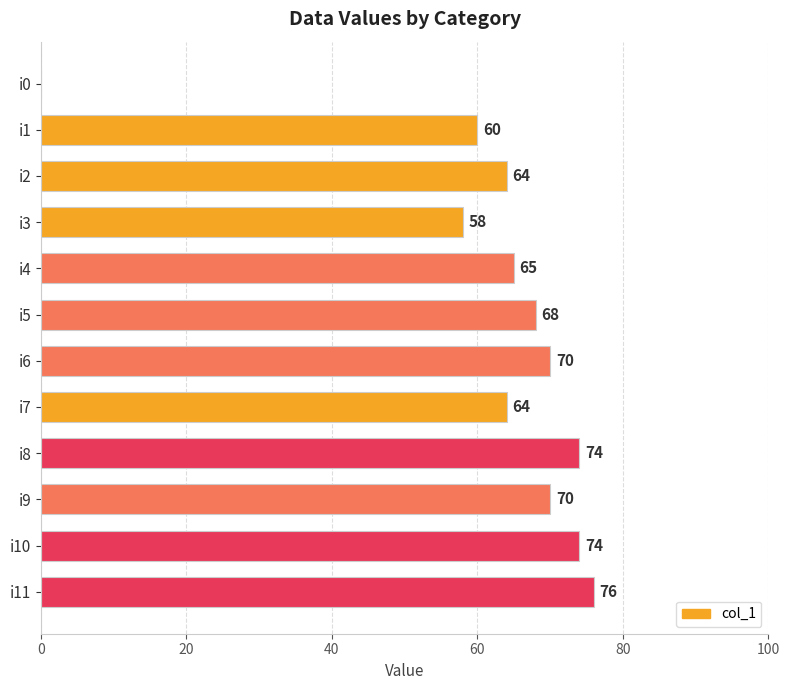

True or false: the data shows 64 at i2.

True